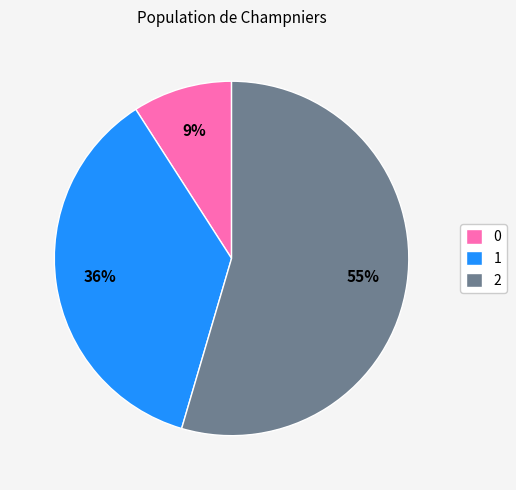

Approximately how many times larger is the value at 1 compared to 0?

4.0